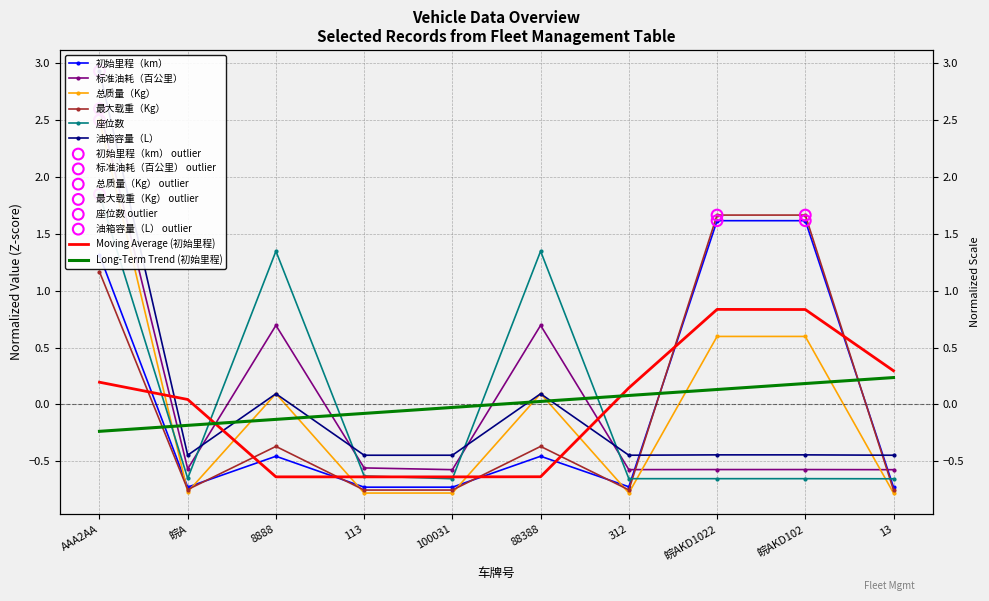

Which series contains the highest Y value?

油箱容量（L）